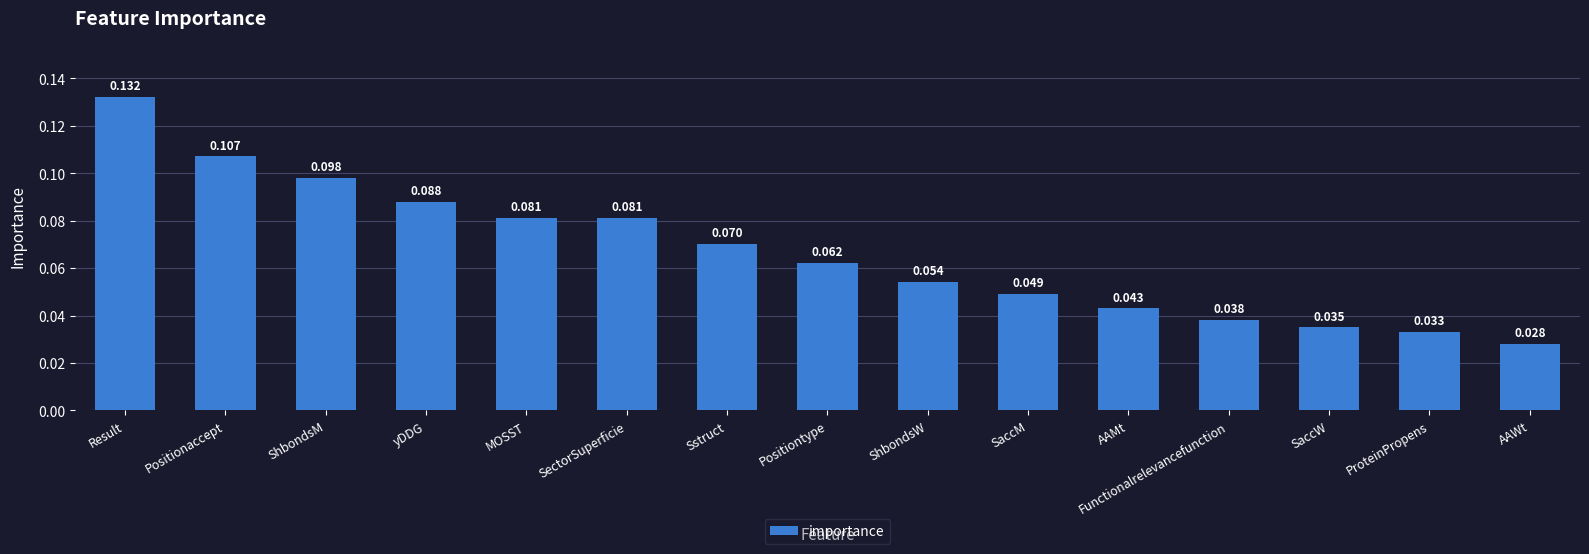

Where is the data nearest to the value 0?

AAWt